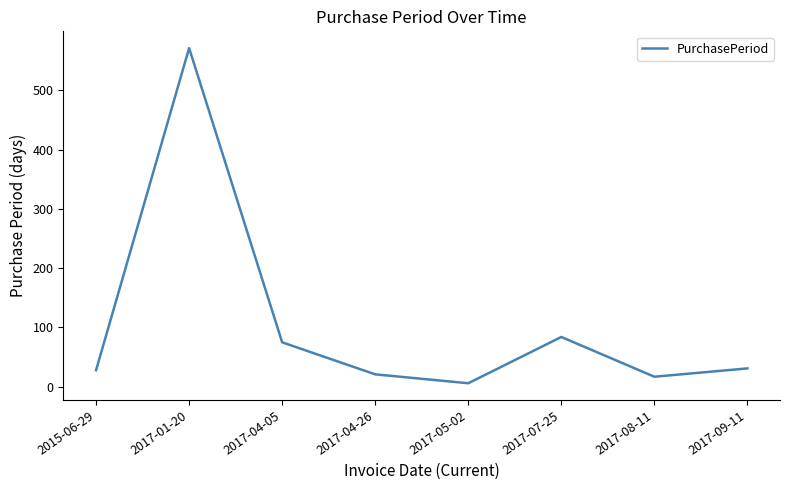

Reading right to left, extract all data points from this chart.

31	17	84	6	21	75	571	28